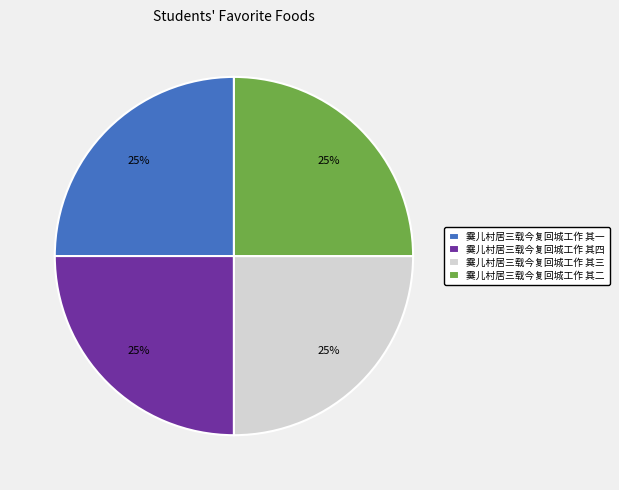

The 霙儿村居三载今复回城工作 其三 slice represents 32% of the pie. True or false?

False